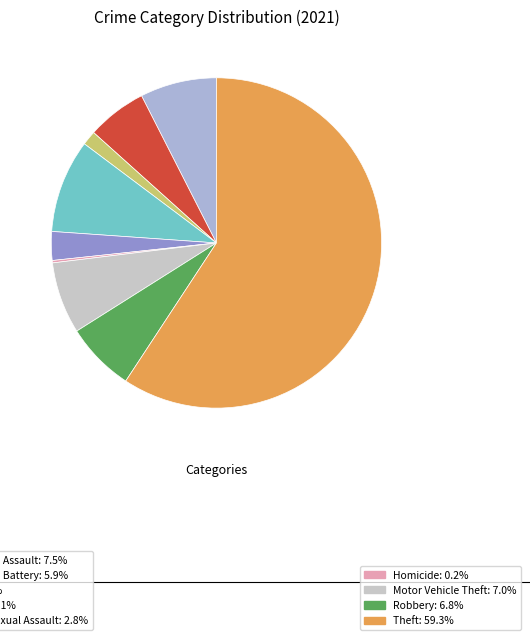

Rank the categories by value from lowest to highest.

Homicide, Arson, Criminal Sexual Assault, Aggravated Battery, Robbery, Motor Vehicle Theft, Aggravated Assault, Burglary, Theft